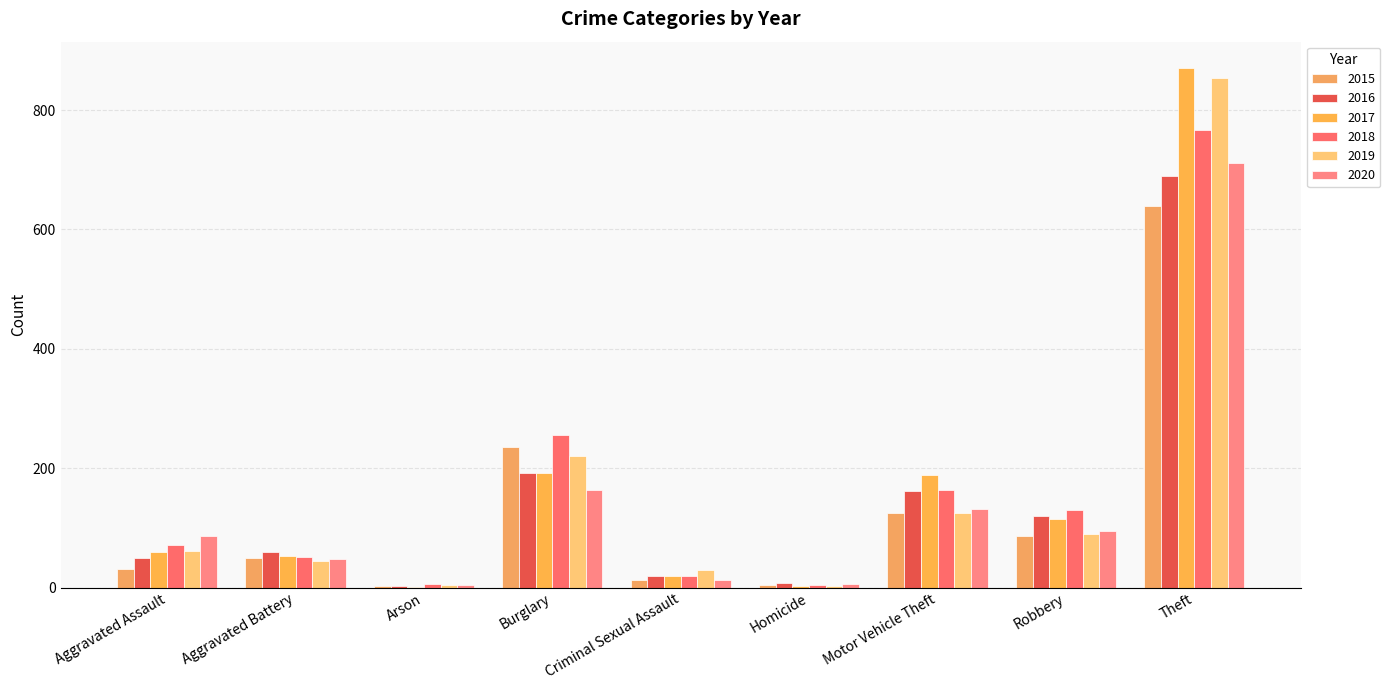

What is the difference between the maximum and second lowest values in the 2017 series?

869